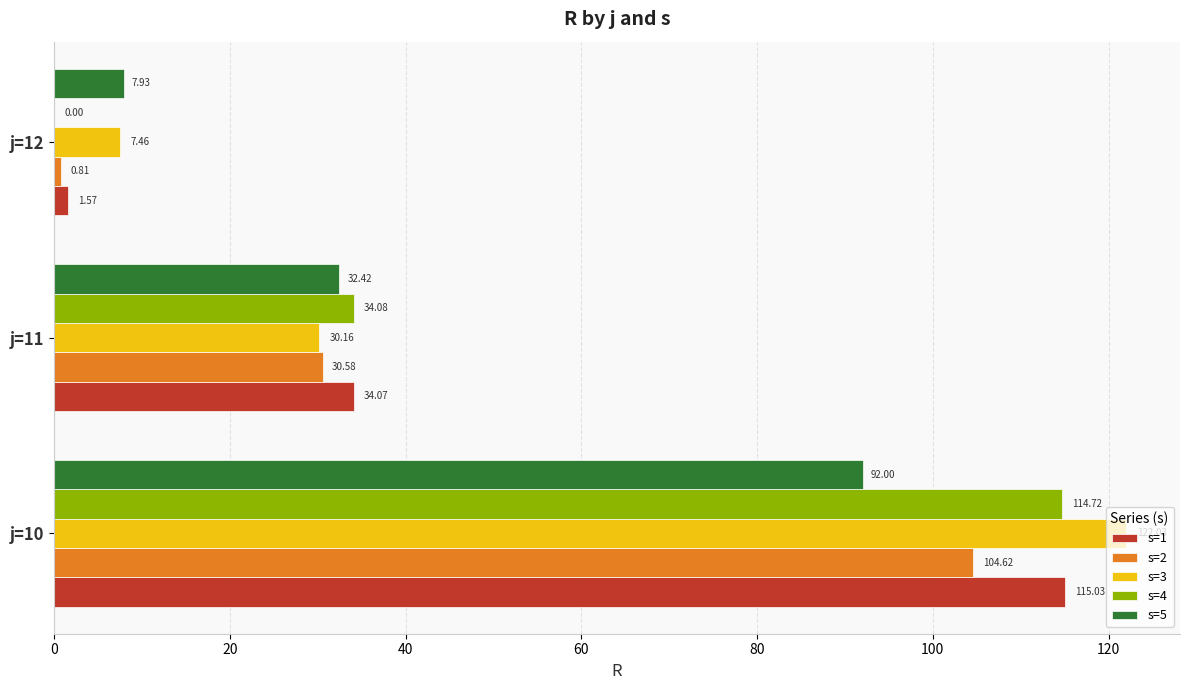

Is the value of s=4 at j=12 greater than the value of s=1 at j=11?

No